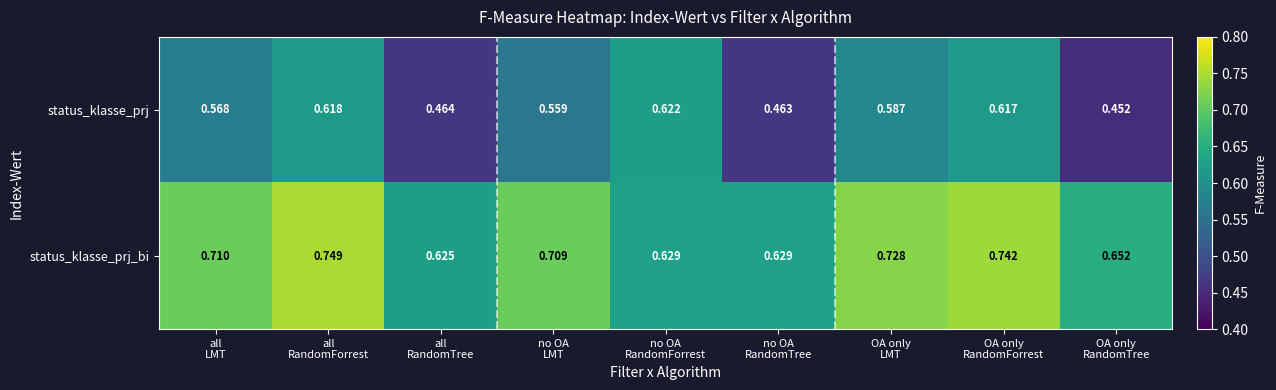

Which series has the widest spread of values?

status_klasse_prj